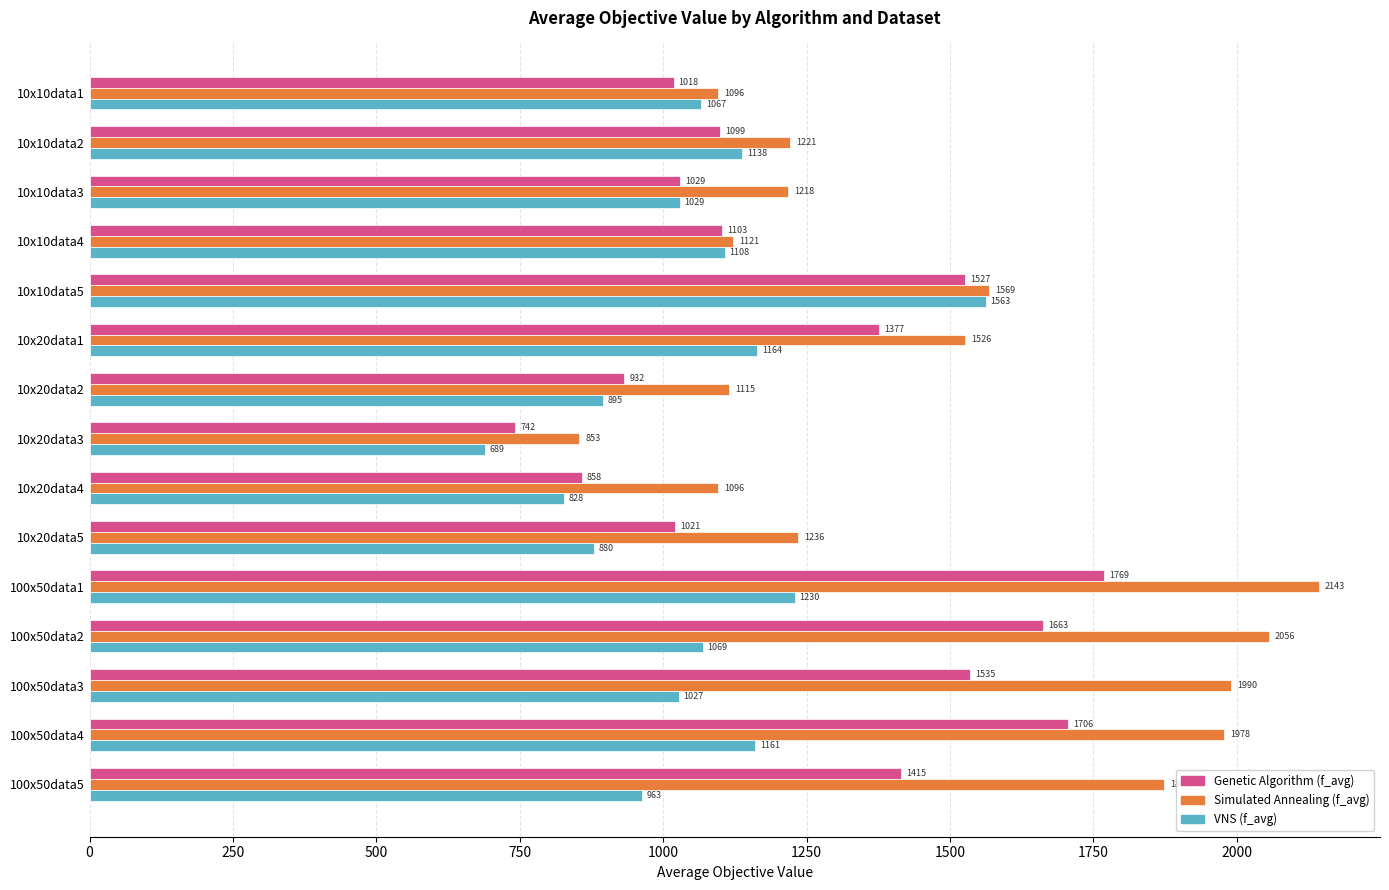

Which series has the widest spread of values?

Simulated Annealing (f_avg)